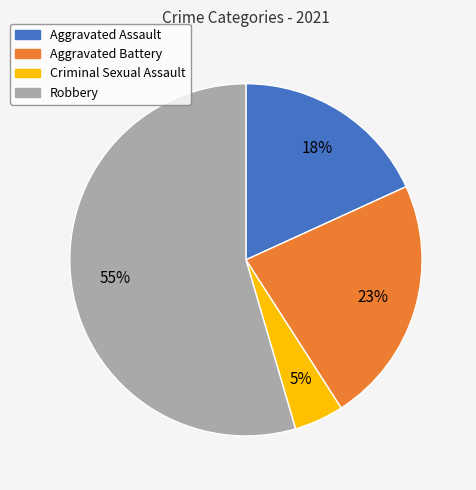

Count the number of slices in the pie.

4